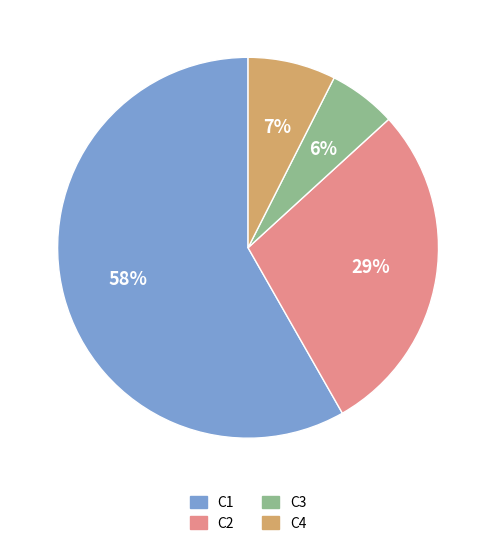

Which slice is the largest?

C1